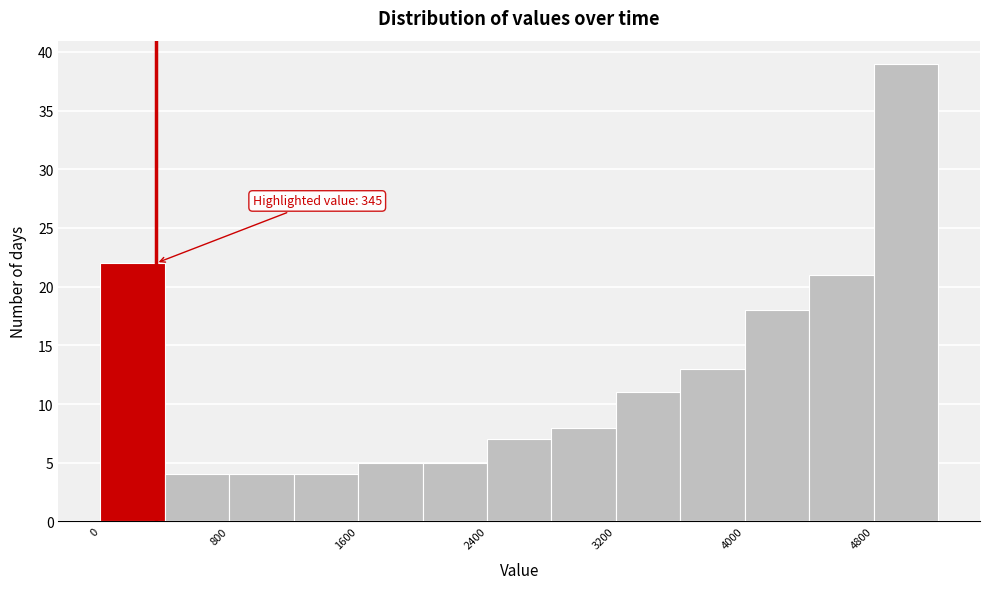

Which range on the x-axis has the tallest bar?

4800 to 5200